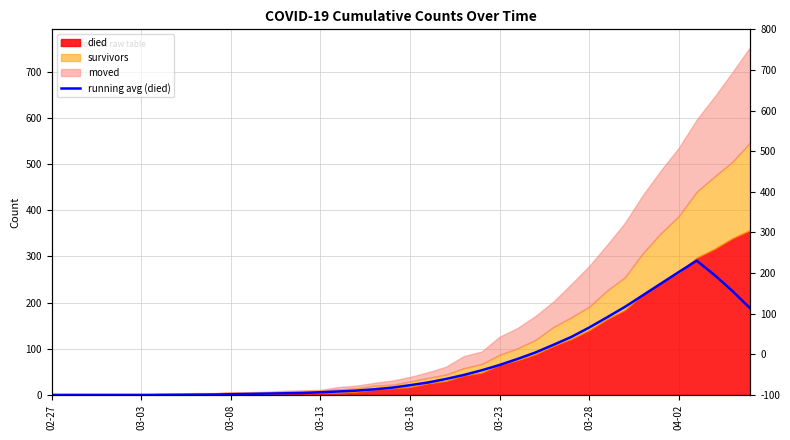

Where is the first local maximum?

36